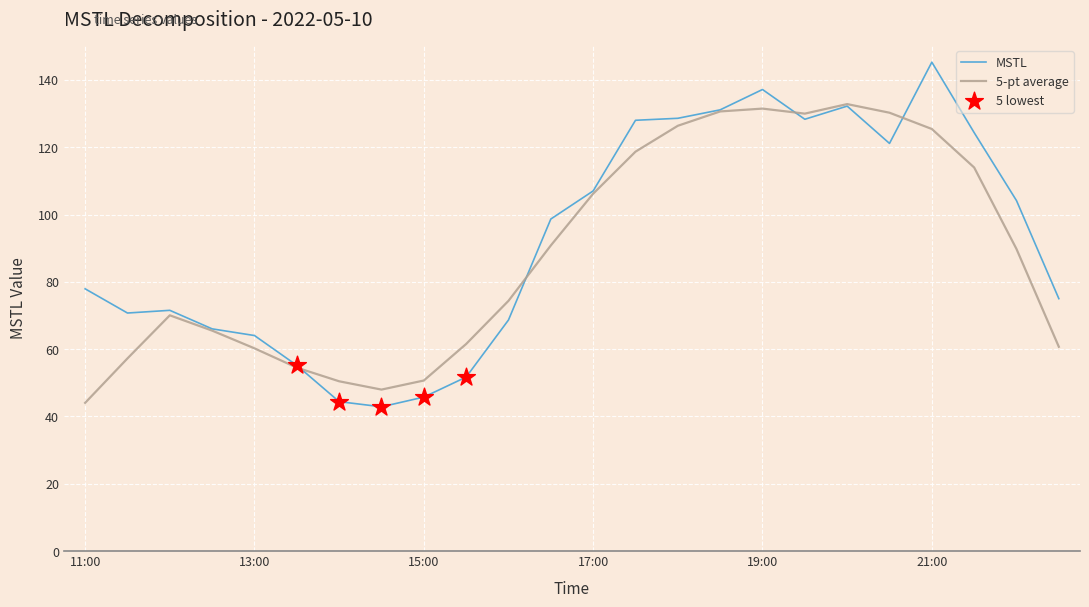

Which series has the widest spread of values?

MSTL